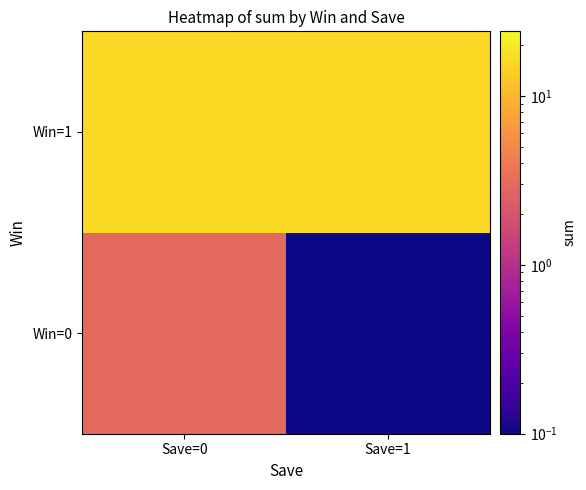

Rank the series by their average value, from highest to lowest.

Win=1, Win=0